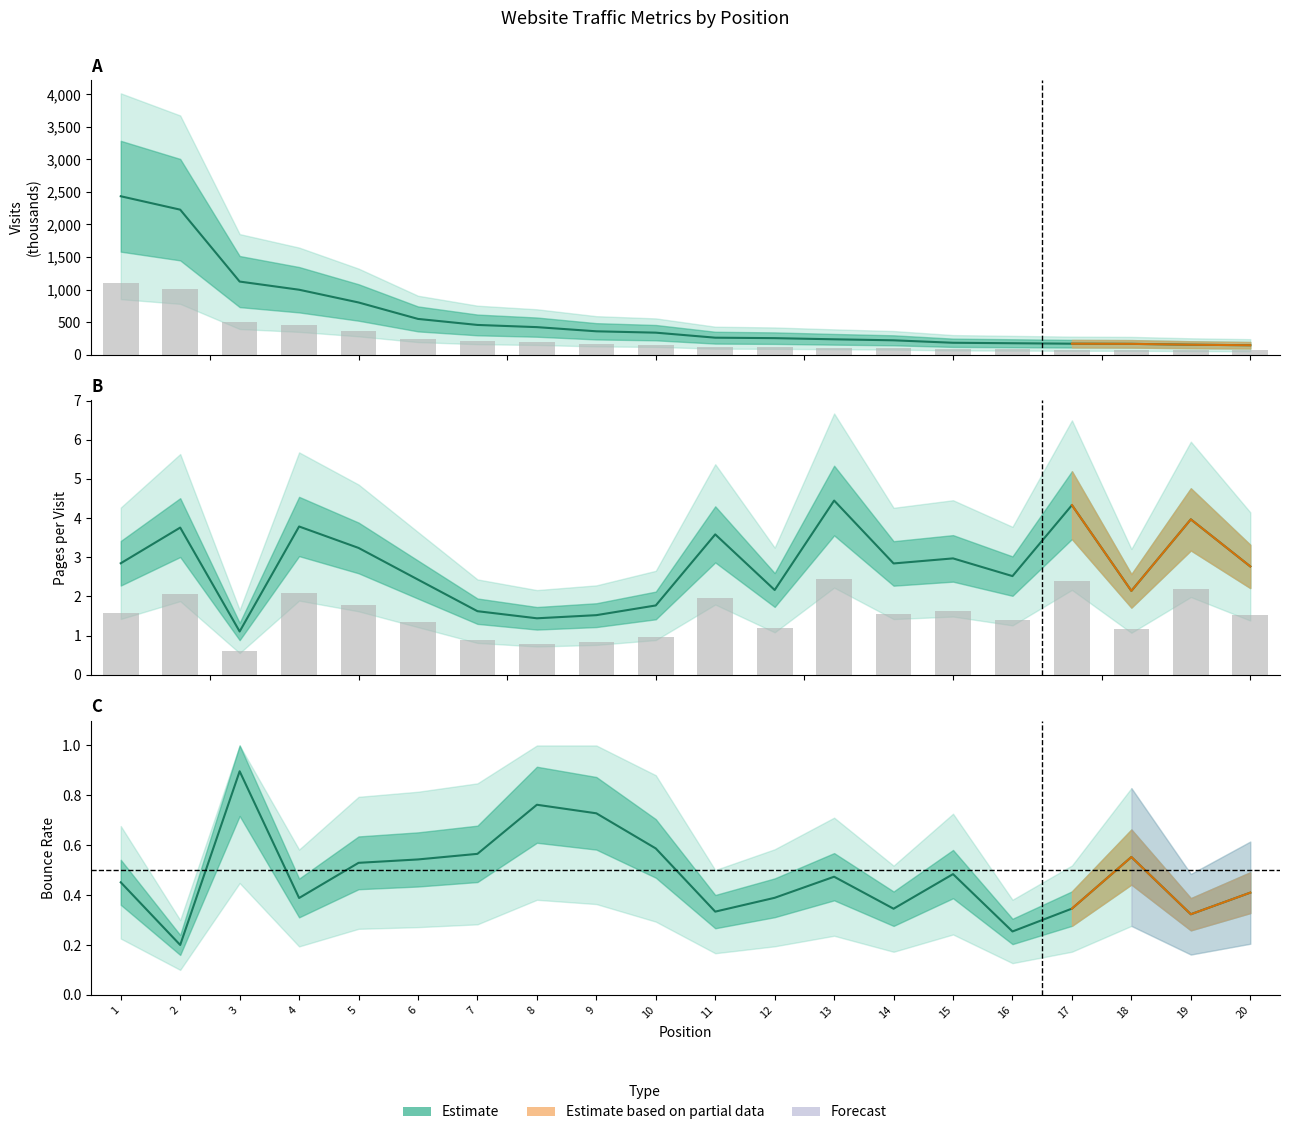

Rank the categories by visits value from lowest to highest.

20, 19, 18, 17, 16, 15, 14, 13, 12, 11, 10, 9, 8, 7, 6, 5, 4, 3, 2, 1